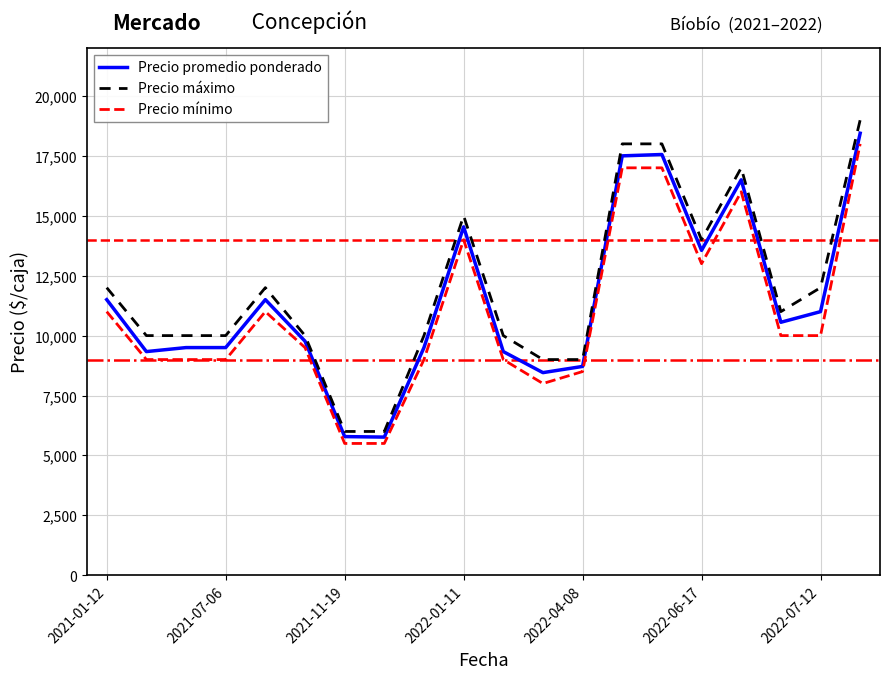

What are all the series names shown in the legend?

Precio promedio ponderado, Precio máximo, Precio mínimo